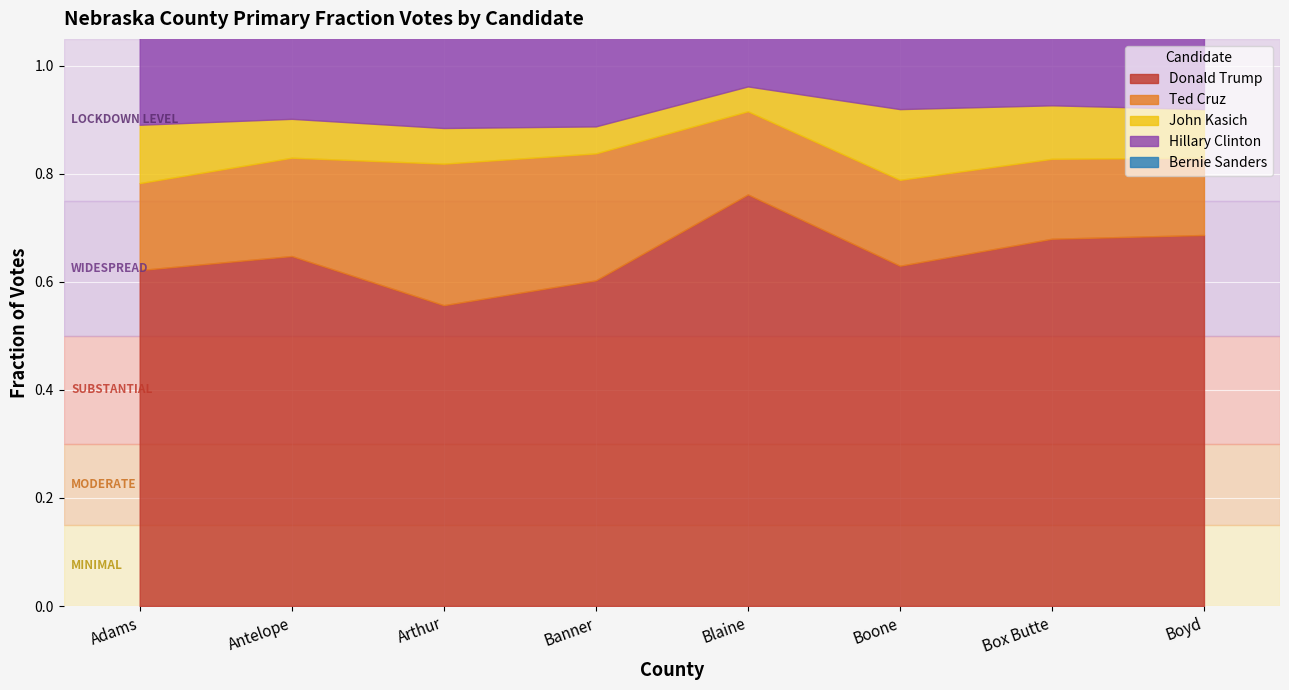

List the labels in order of John Kasich value, smallest first.

Blaine, Banner, Arthur, Antelope, Boyd, Box Butte, Adams, Boone